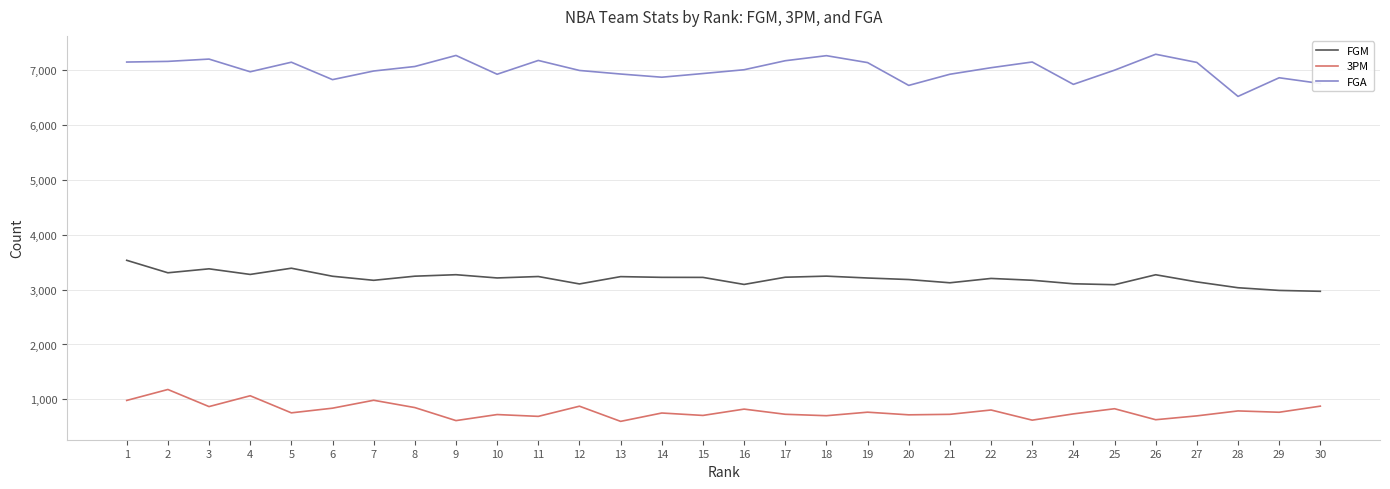

Which series has the largest total across all categories?

FGA